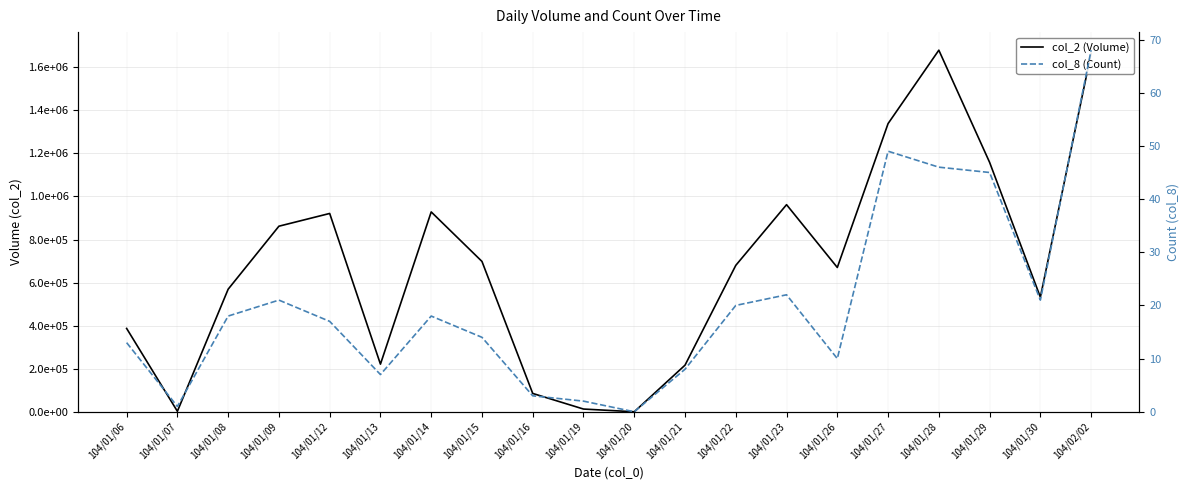

Which series has the largest range (max minus min)?

col_2 (Volume)